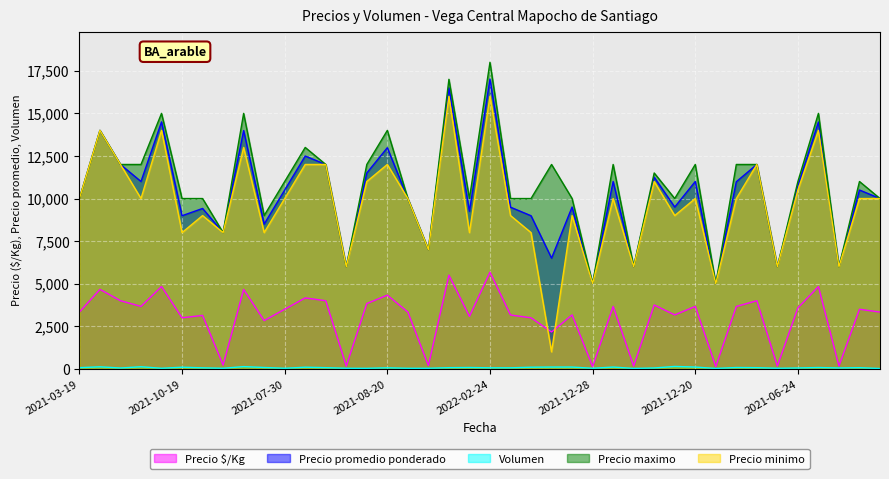

What is the difference between the maximum and minimum values in the Volumen series?

122